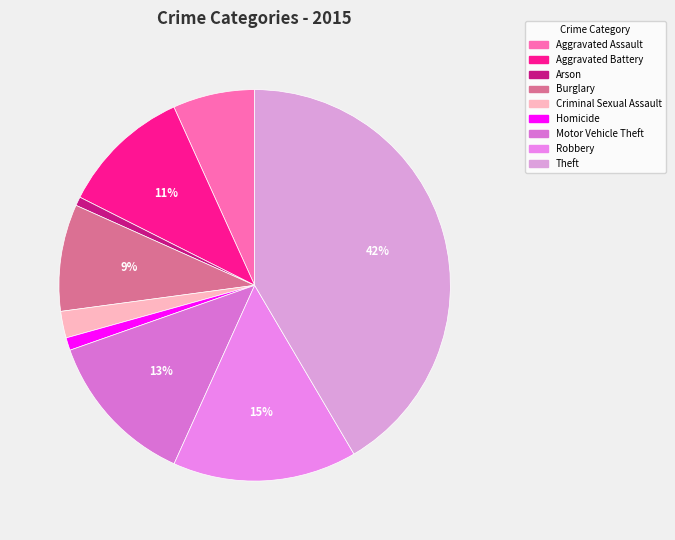

To the nearest percent, what is the difference between the largest and smallest slice percentages?

41%